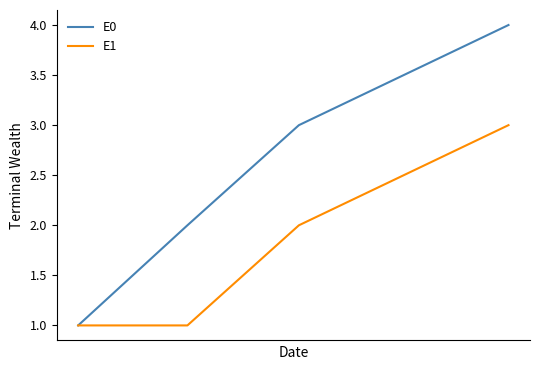

What is the difference between the maximum and minimum values in the E1 series?

2